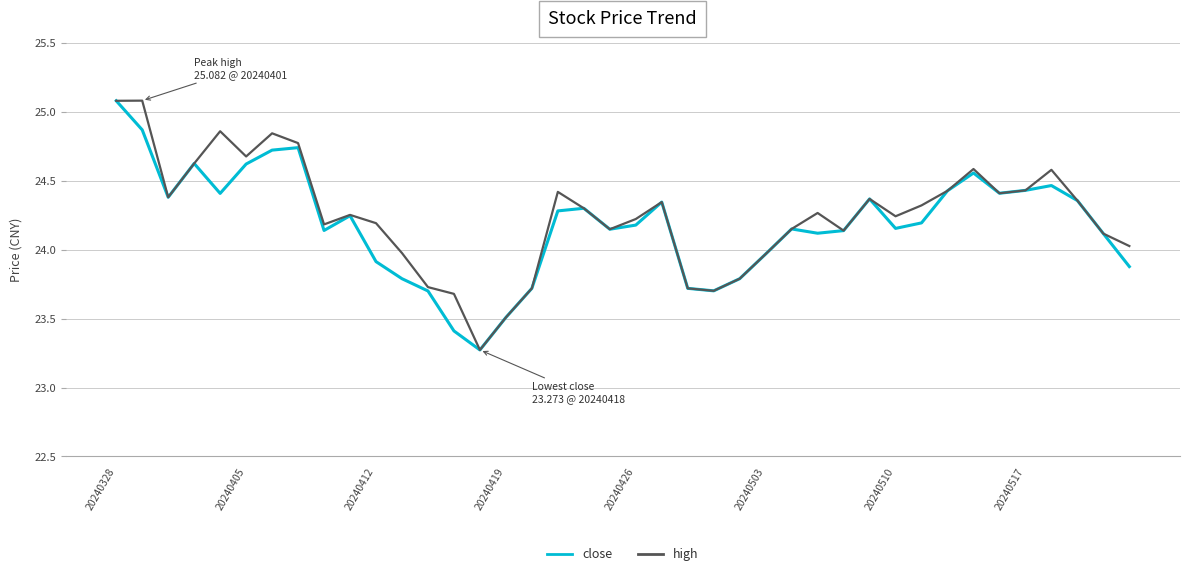

What is the smallest value displayed?

23.3